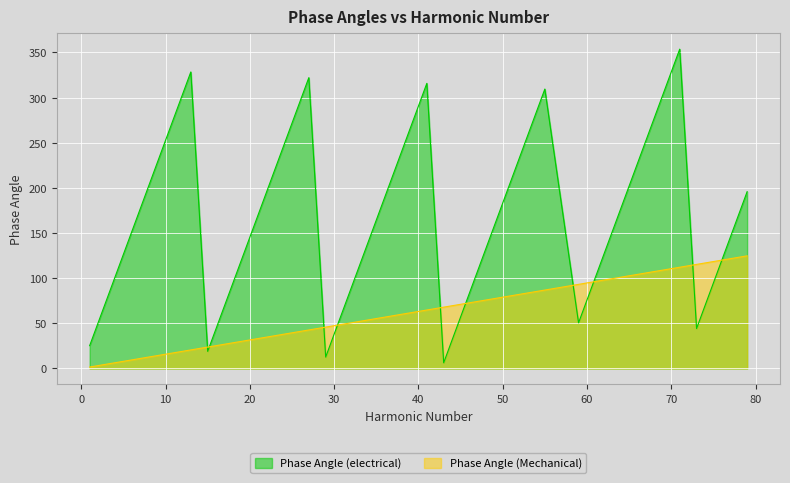

List the labels in order of Phase Angle (electrical) value, largest first.

71, 13, 27, 41, 55, 69, 11, 25, 39, 53, 67, 9, 23, 37, 51, 65, 79, 7, 21, 35, 49, 63, 77, 5, 19, 33, 47, 61, 75, 3, 17, 31, 45, 59, 73, 1, 15, 29, 43